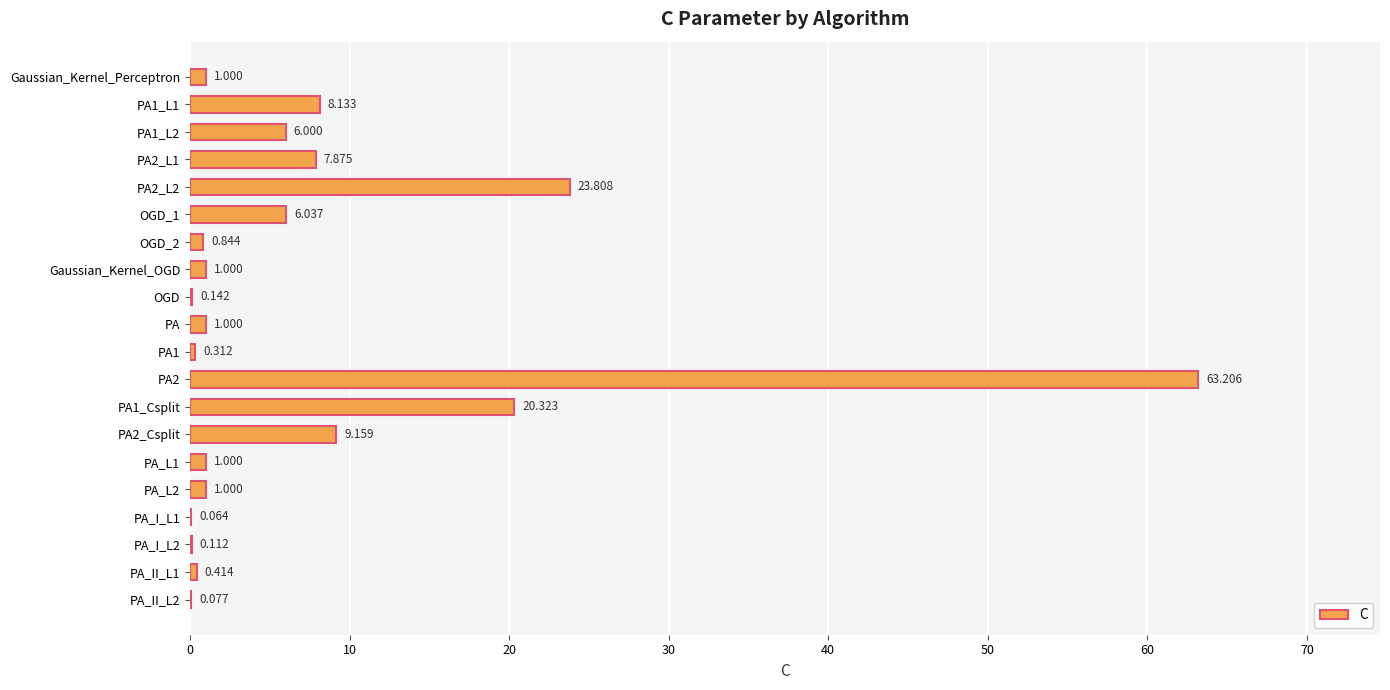

How many distinct data groups are displayed?

1